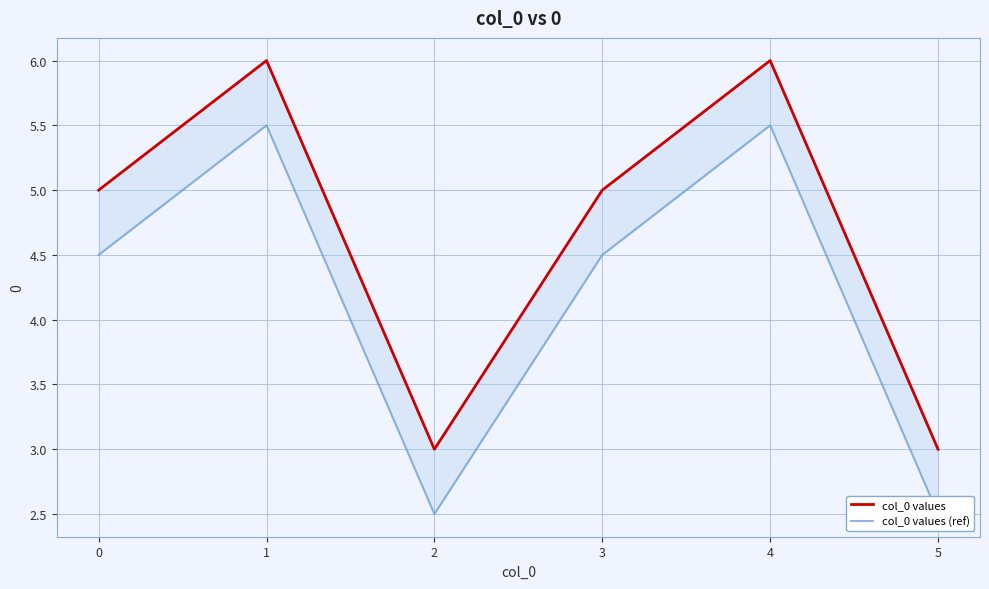

In col_0 values (ref), how many points are lower than both neighbors (excluding endpoints)?

1